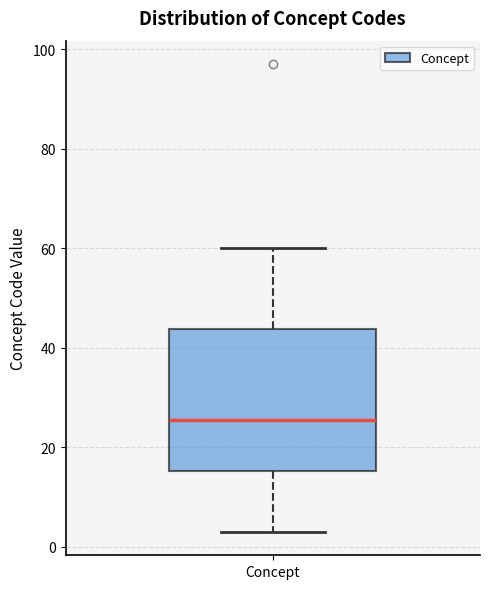

Transcribe this box plot: give where the median line is, the range the box spans, and where the two whiskers end, as read against the y-axis. The values are not printed on the chart, so give them approximately, as read against the axis.

median 26, box 16 to 44, whiskers 4 to 60